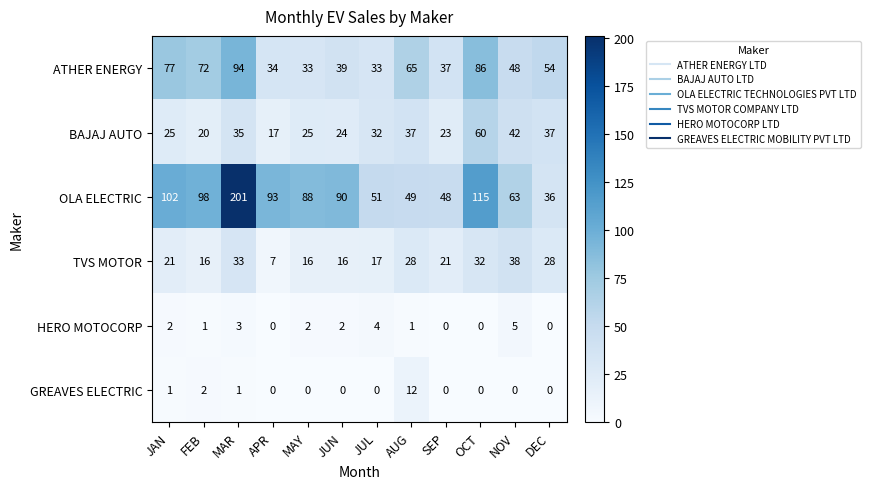

How many data points does each series have?

12